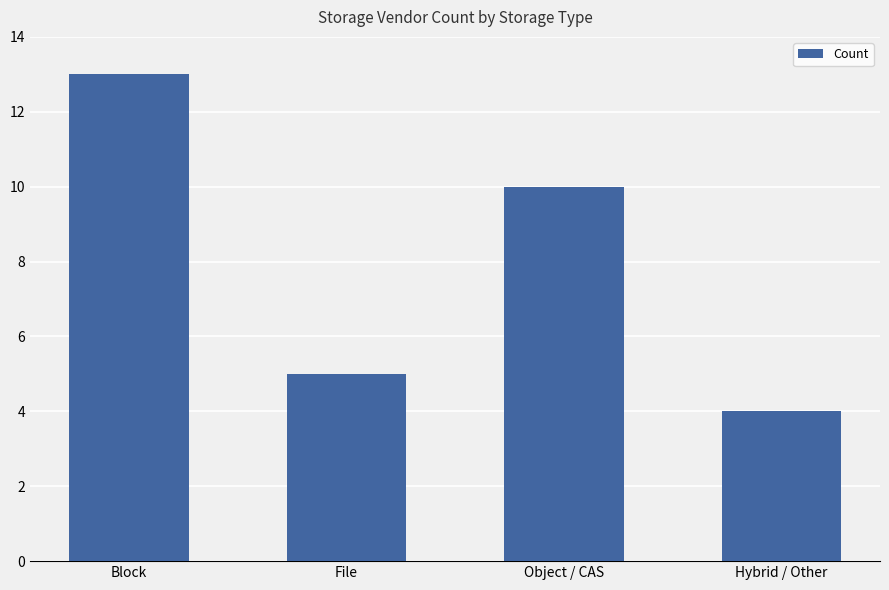

What is the smallest value displayed?

4